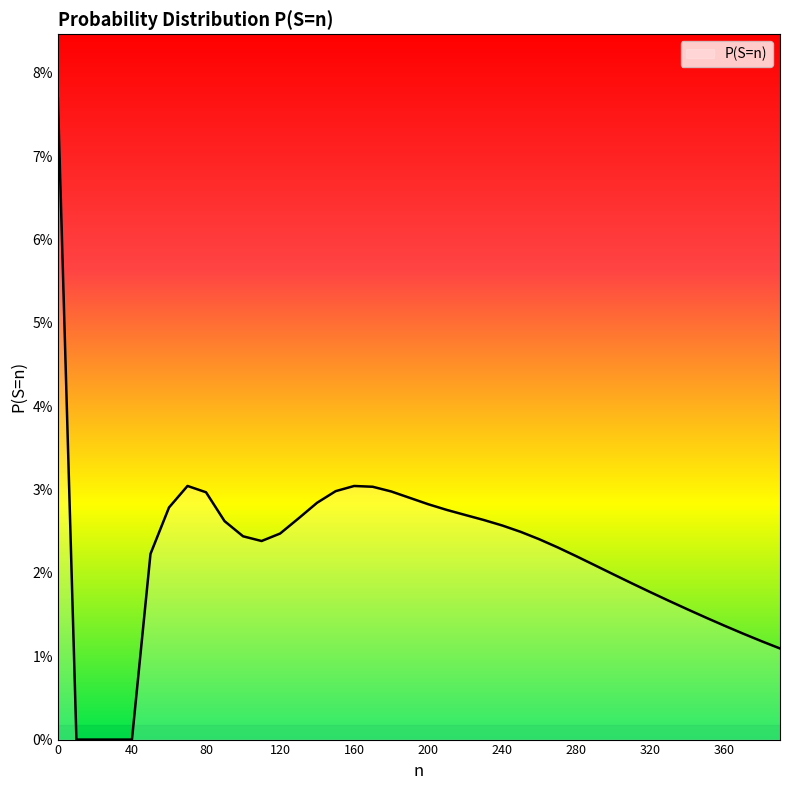

How many points are lower than both their immediate neighbors (excluding endpoints)?

1